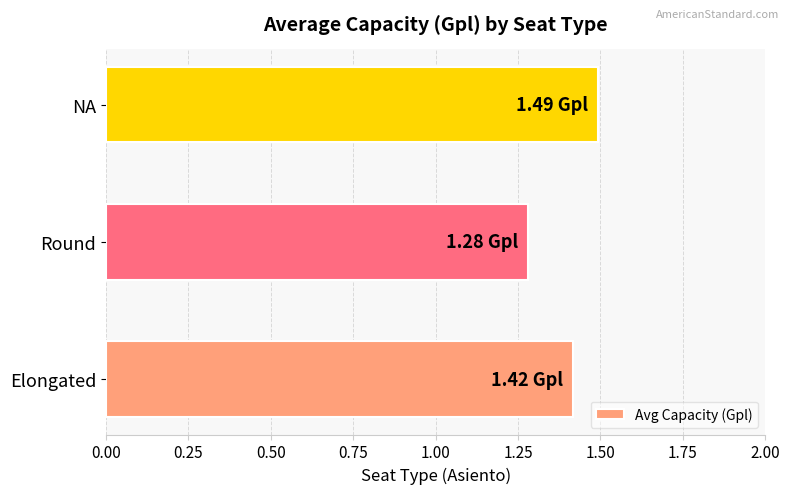

What is the average value?

1.4